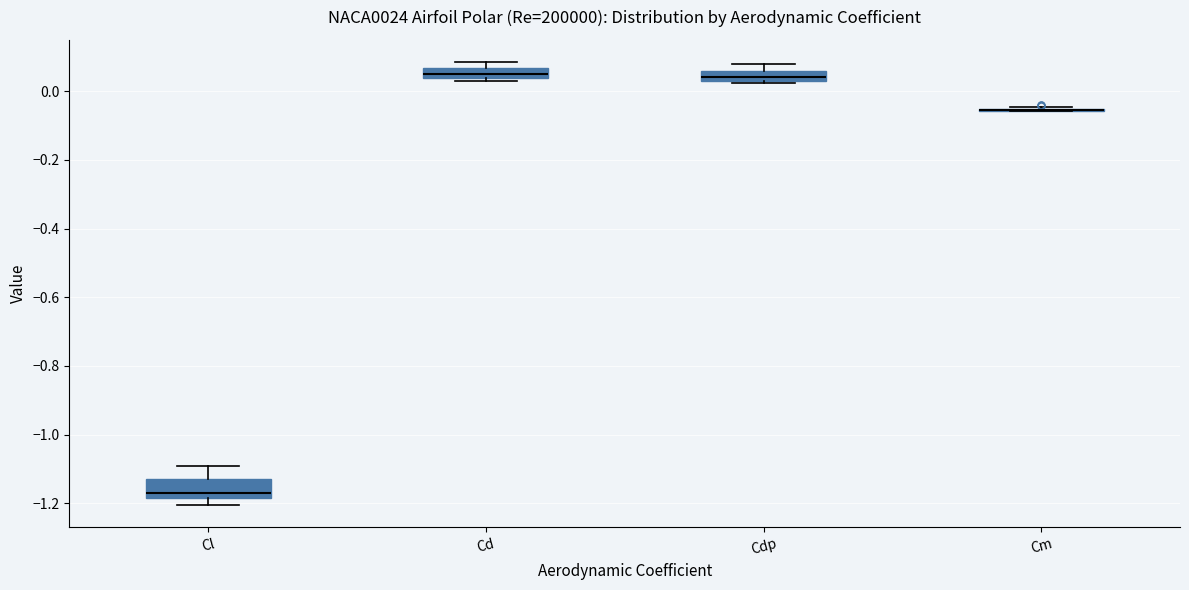

Where is the upper edge of the box for Cl on the y-axis? The values are not printed on the chart, so give them approximately, as read against the axis.

-1.14